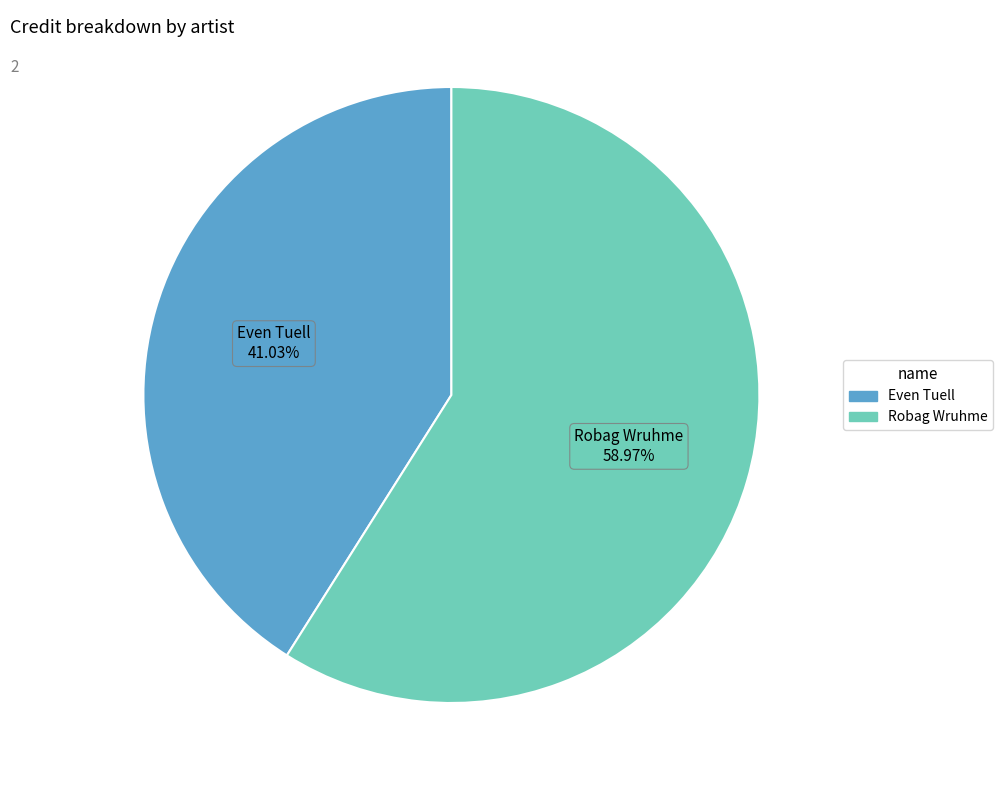

Which slice is the smallest?

Even Tuell